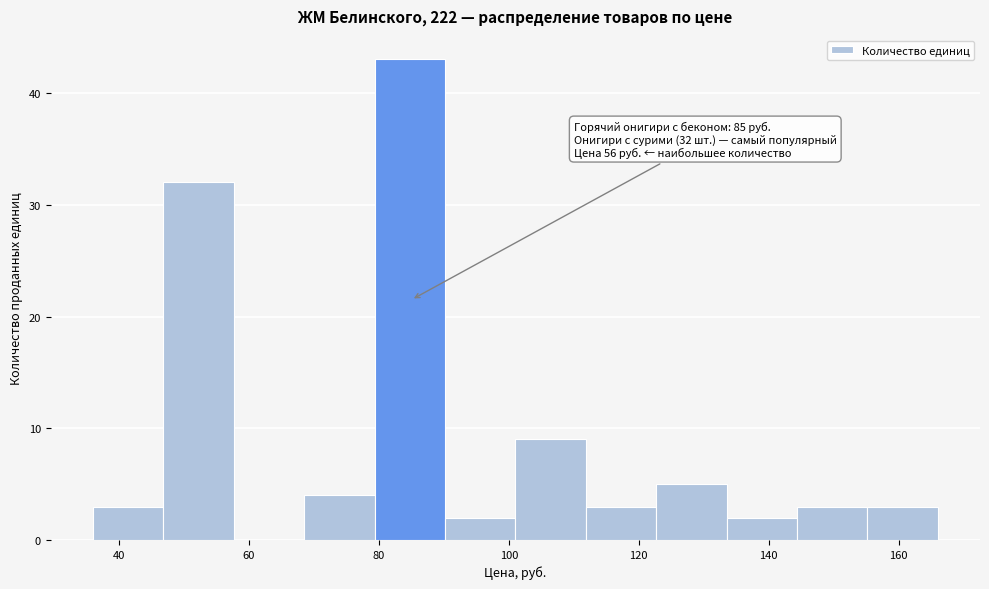

Which range on the x-axis has the tallest bar?

80 to 90